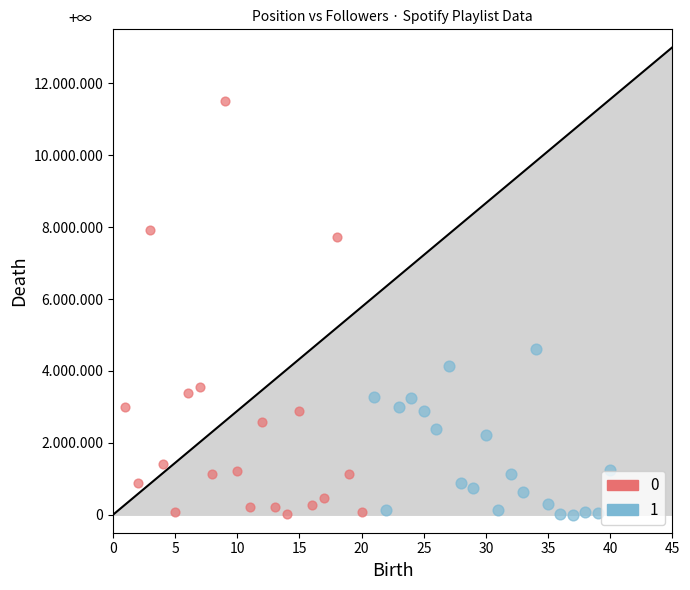

What are all the series names shown in the legend?

0, 1